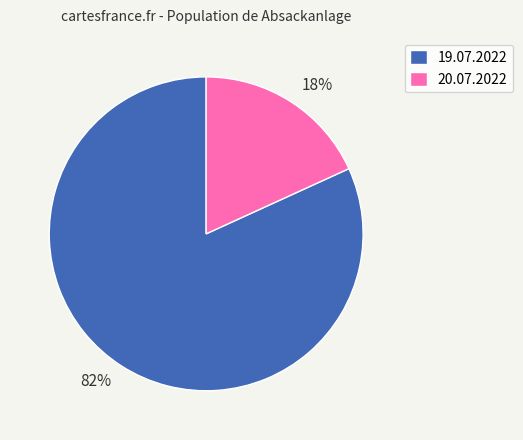

Which category has the smallest portion of the pie?

20.07.2022